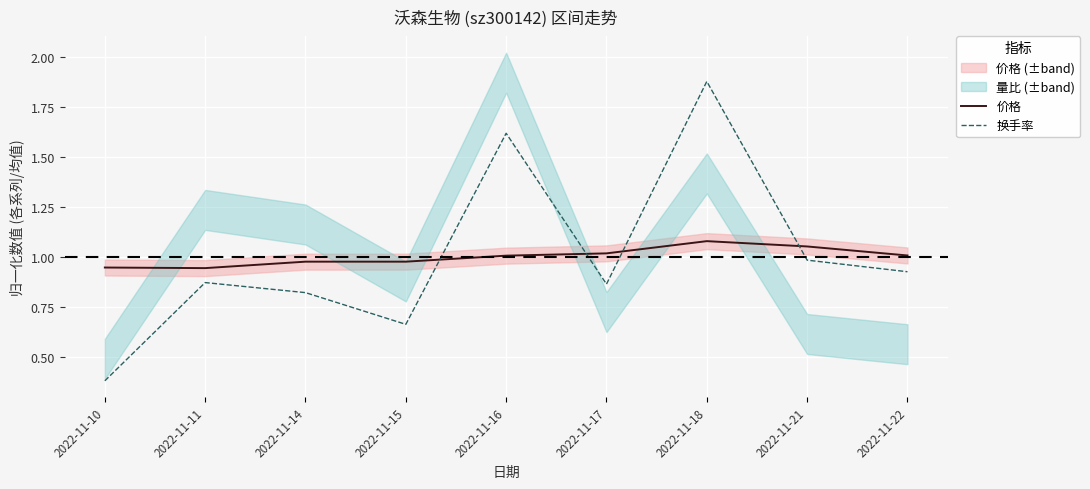

Is the value of 换手率 at 2022-11-18 greater than the value of 价格 at 2022-11-22?

Yes